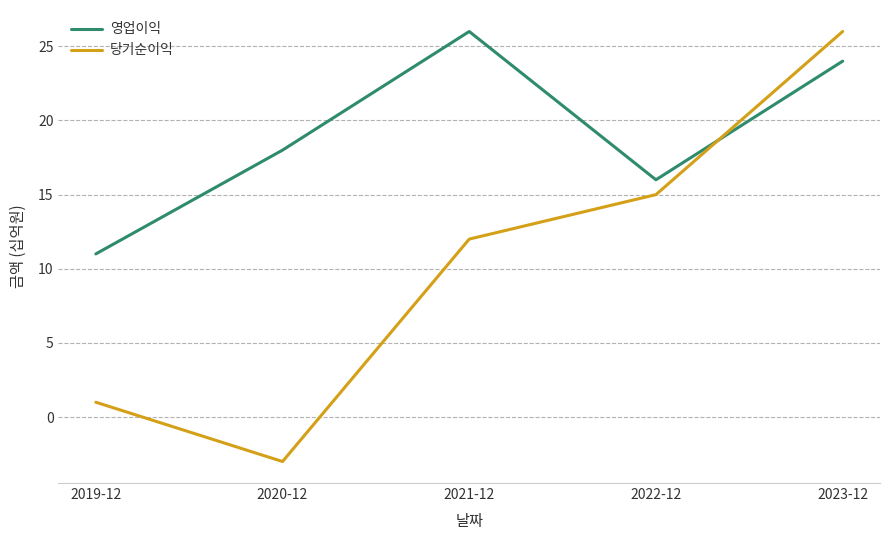

Is it true that 영업이익 equals 22 at 2022-12?

False